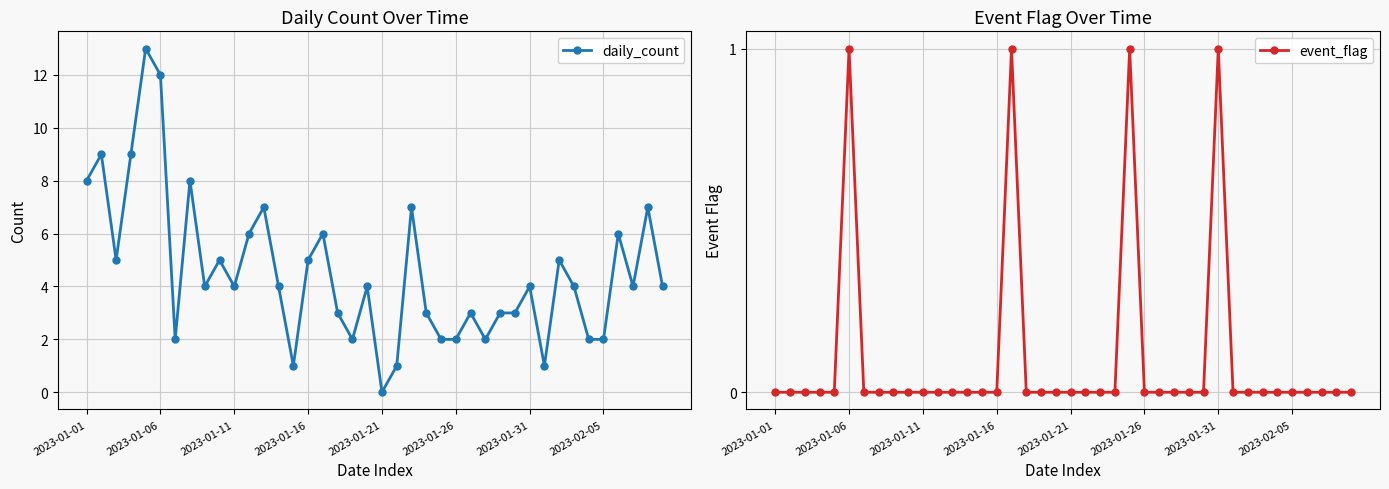

What are all the series names shown in the legend?

daily_count, event_flag